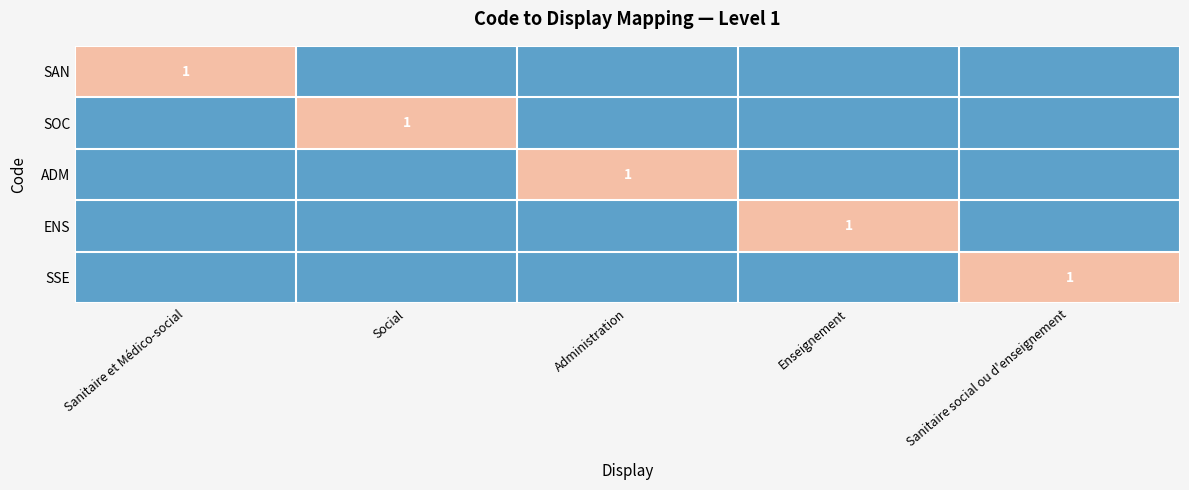

What is the greatest value displayed?

1.0